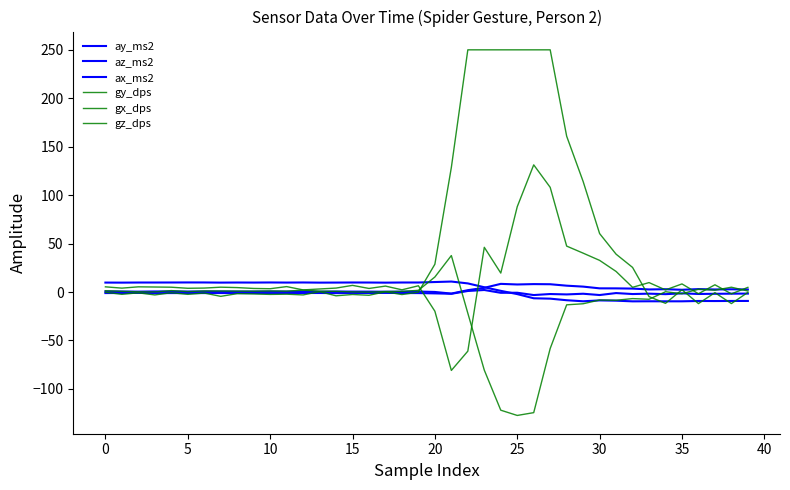

At how many categories does at least one series exceed 2?

40